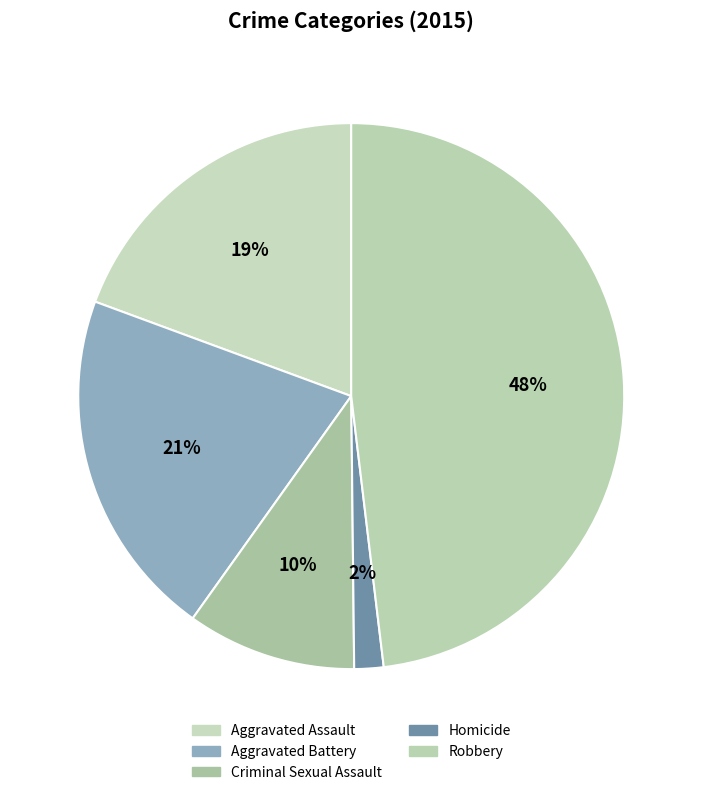

Does any single category account for the majority?

No